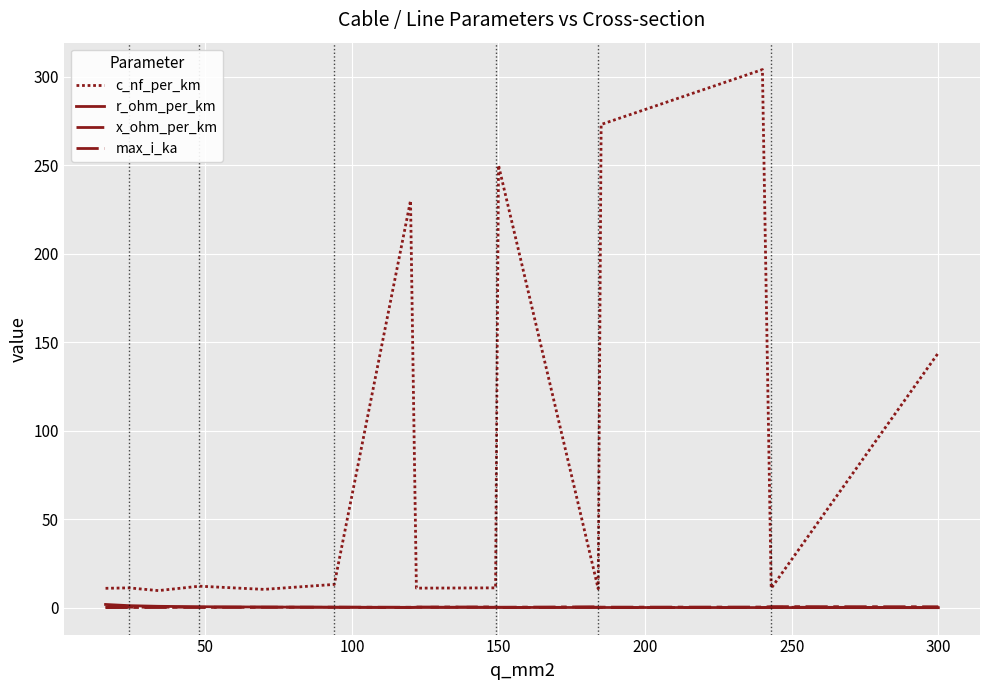

How many lines are shown in the chart?

4